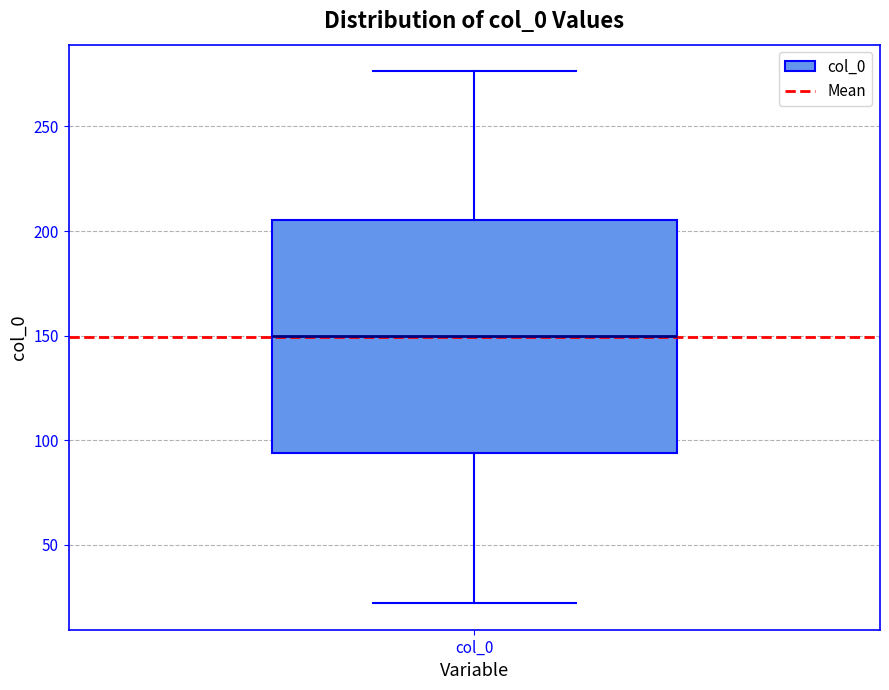

Transcribe this box plot: give where the median line is, the range the box spans, and where the two whiskers end, as read against the y-axis. The values are not printed on the chart, so give them approximately, as read against the axis.

median 150, box 95 to 205, whiskers 20 to 275